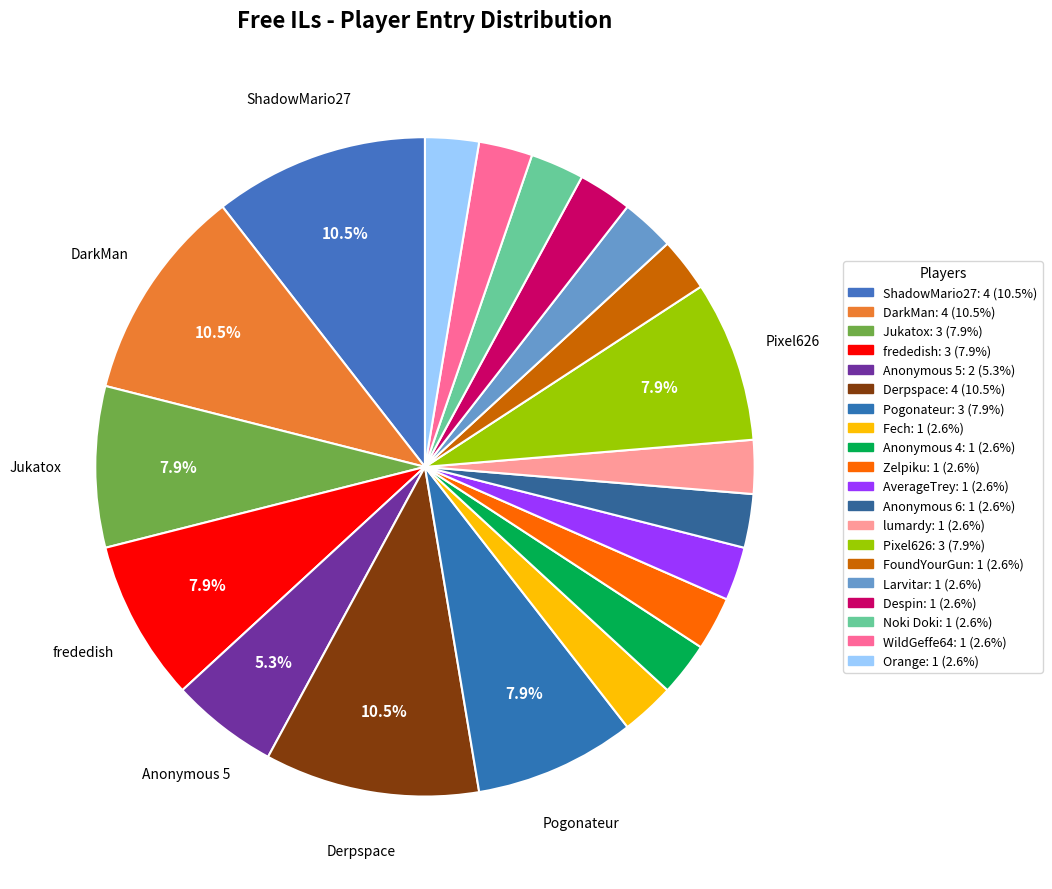

Approximately how many times larger is the value at AverageTrey compared to Despin?

1.0